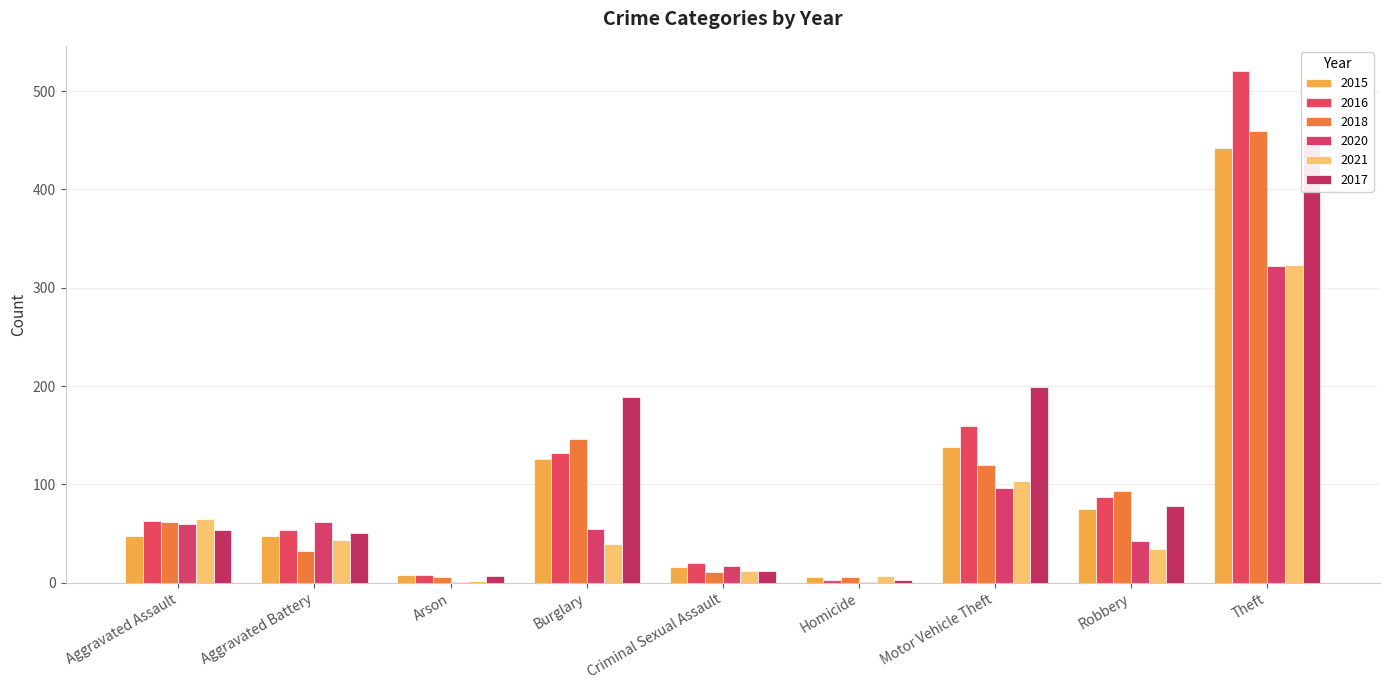

What is the difference between the highest and lowest values at Aggravated Assault?

17